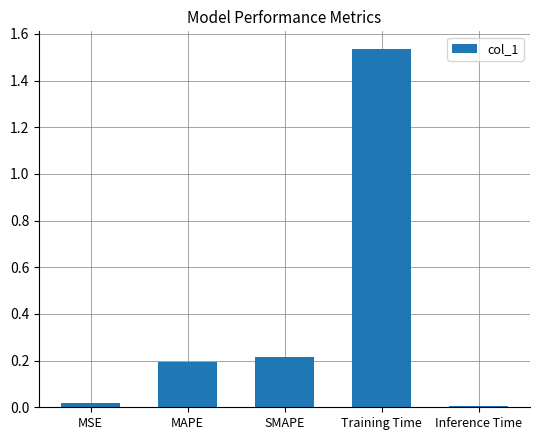

The chart shows a value of 0.0 at MSE. True or false?

True